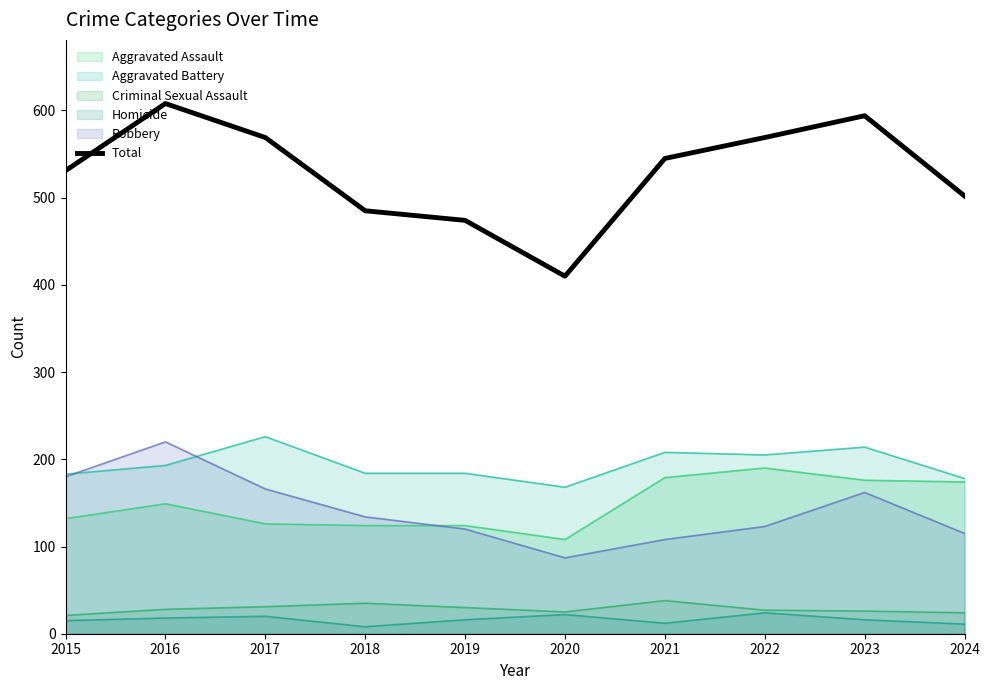

What is the change in value from 2017 to 2020?

-159